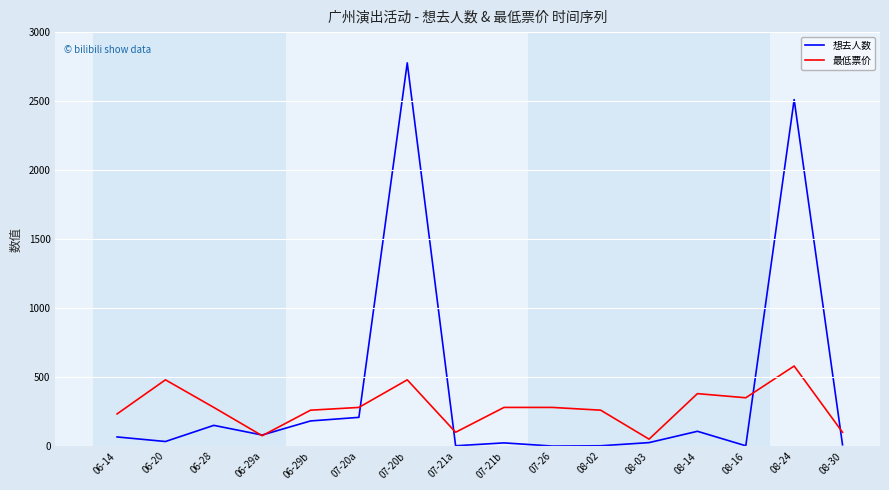

Which series has the widest spread of values?

想去人数